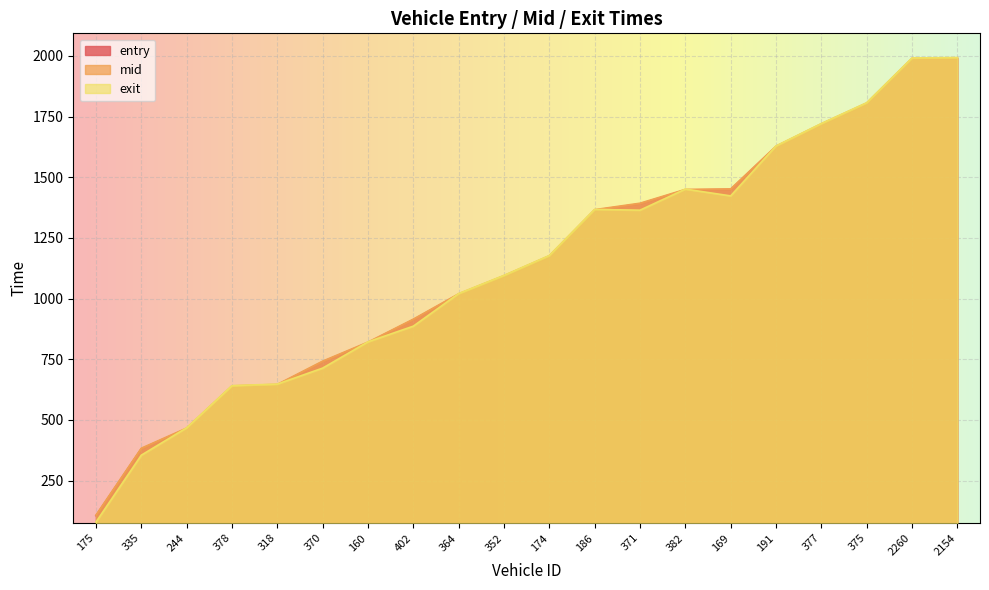

Read the entry value at 186.

1364.3